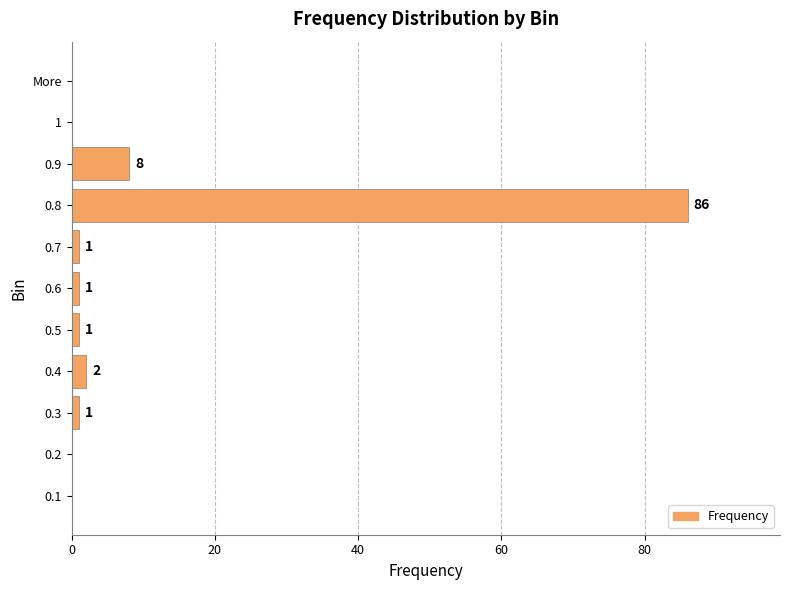

The value at 0.3 is 1. True or false?

True